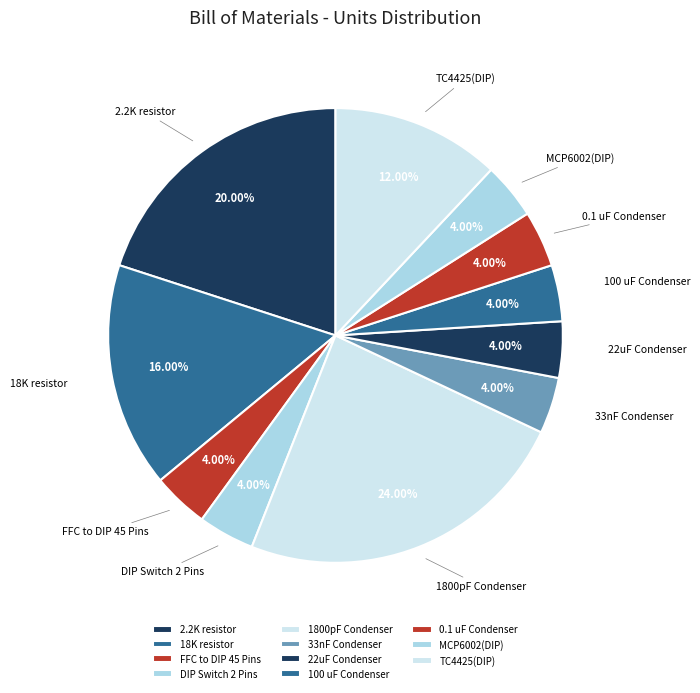

Rank the categories by value from highest to lowest.

1800pF Condenser, 2.2K resistor, 18K resistor, TC4425(DIP), FFC to DIP 45 Pins, DIP Switch 2 Pins, 33nF Condenser, 22uF Condenser, 100 uF Condenser, 0.1 uF Condenser, MCP6002(DIP)